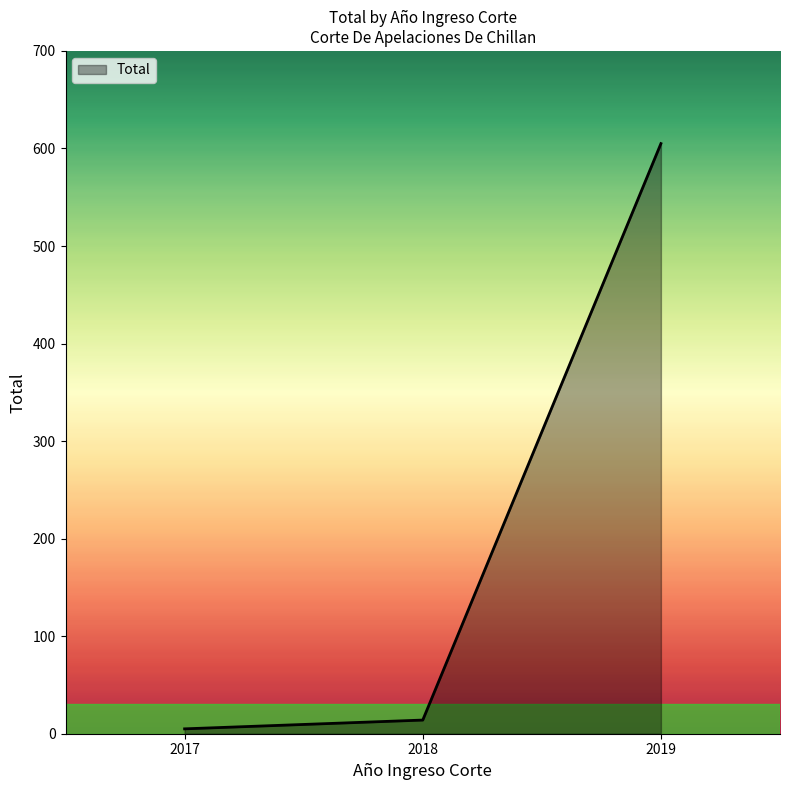

Rank the categories by value from lowest to highest.

2017, 2018, 2019